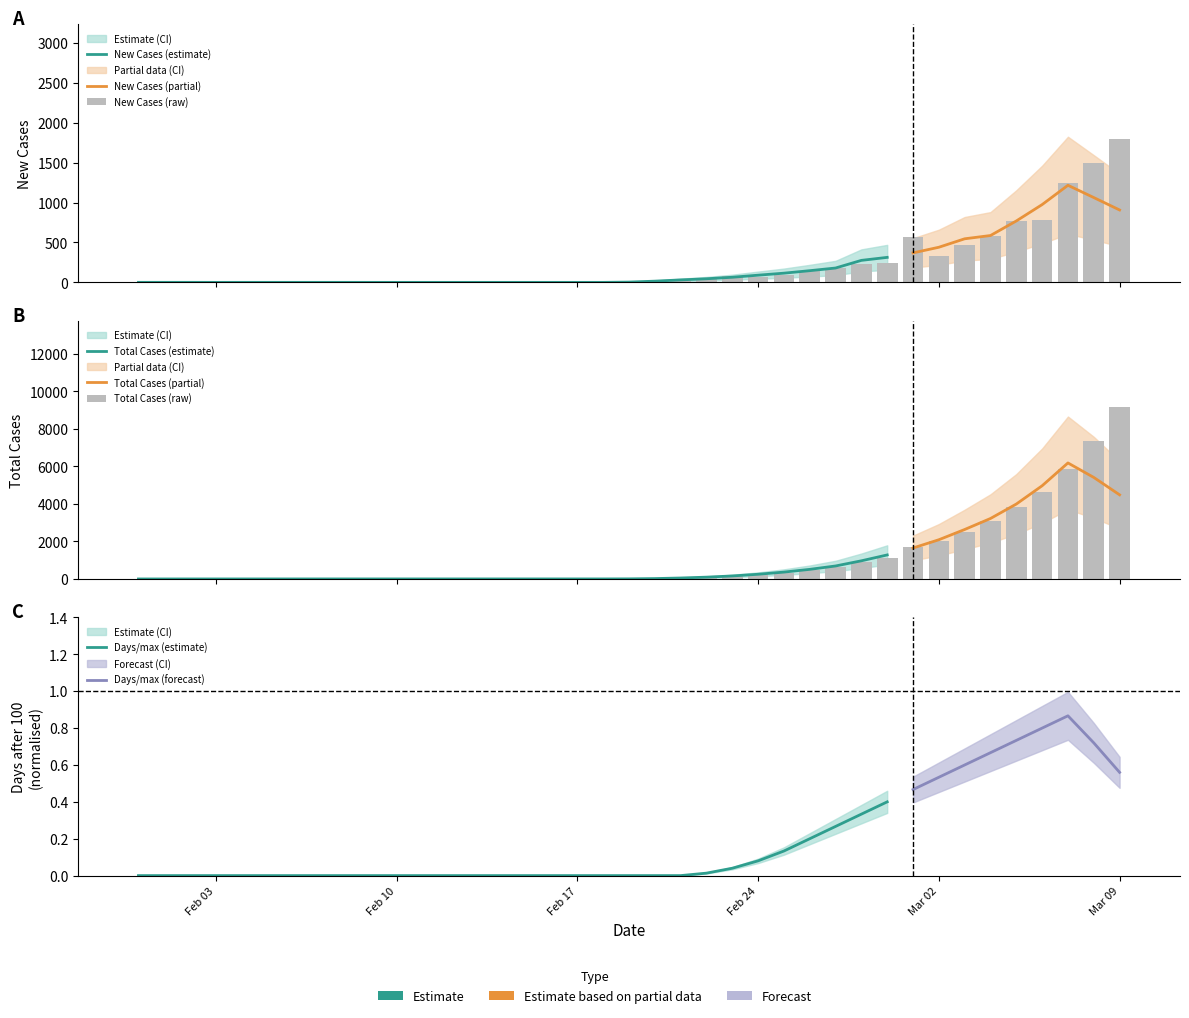

The total_cases series shows 3 at days_after_100. True or false?

False